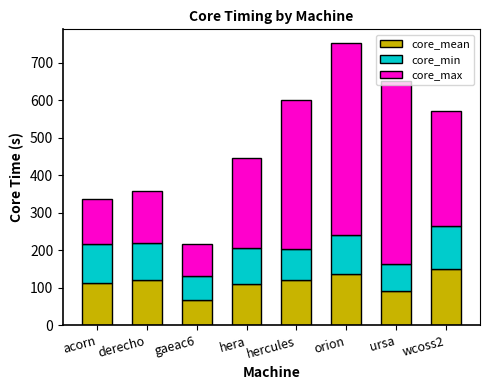

True or false: core_mean has a value of 68.6 at gaeac6.

True